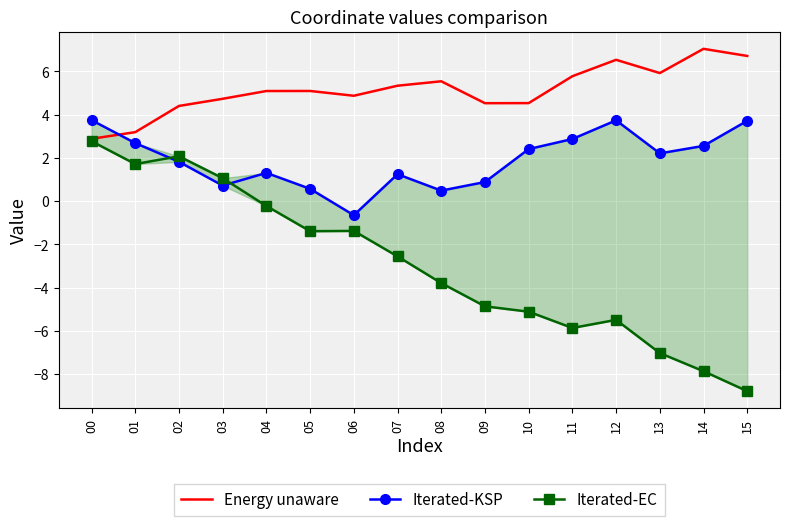

At which category does Iterated-KSP reach its first local peak?

04